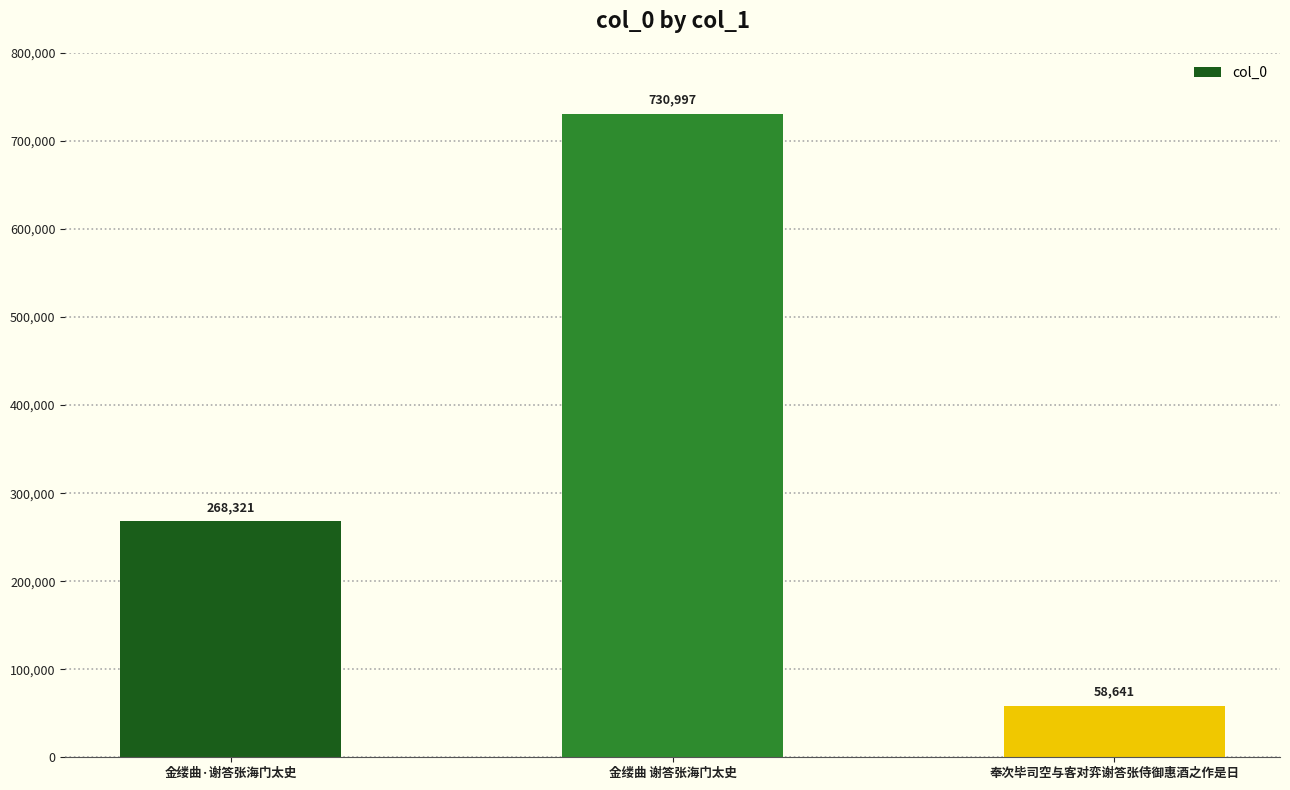

Reading left to right, list all the values displayed in this chart.

268321	730997	58641